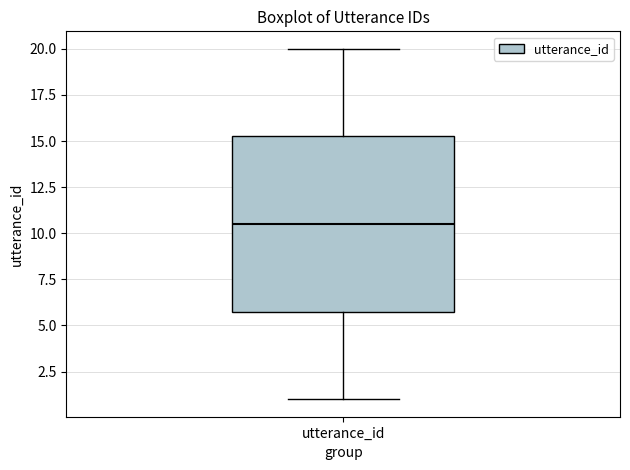

Read this box plot against the y-axis: the position of the median line, the range covered by the box, and the ends of both whiskers. The values are not printed on the chart, so give them approximately, as read against the axis.

median 10.5, box 6.0 to 15.5, whiskers 1.0 to 20.0